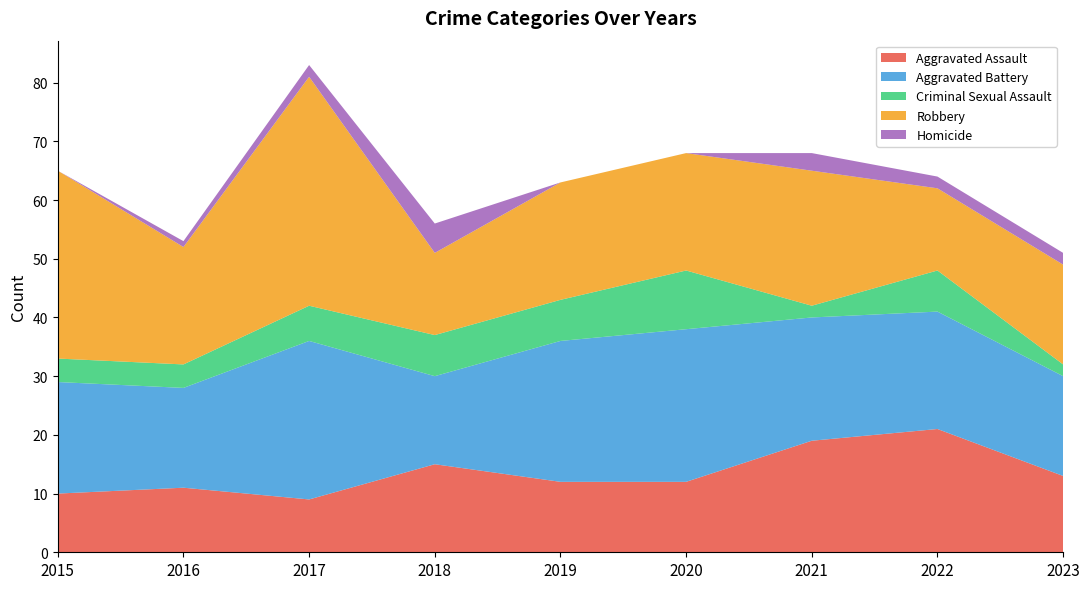

Reading left to right, extract all data points from this chart.

Aggravated Assault: 10	11	9	15	12	12	19	21	13
Aggravated Battery: 19	17	27	15	24	26	21	20	17
Criminal Sexual Assault: 4	4	6	7	7	10	2	7	2
Robbery: 32	20	39	14	20	20	23	14	17
Homicide: 0	1	2	5	0	0	3	2	2